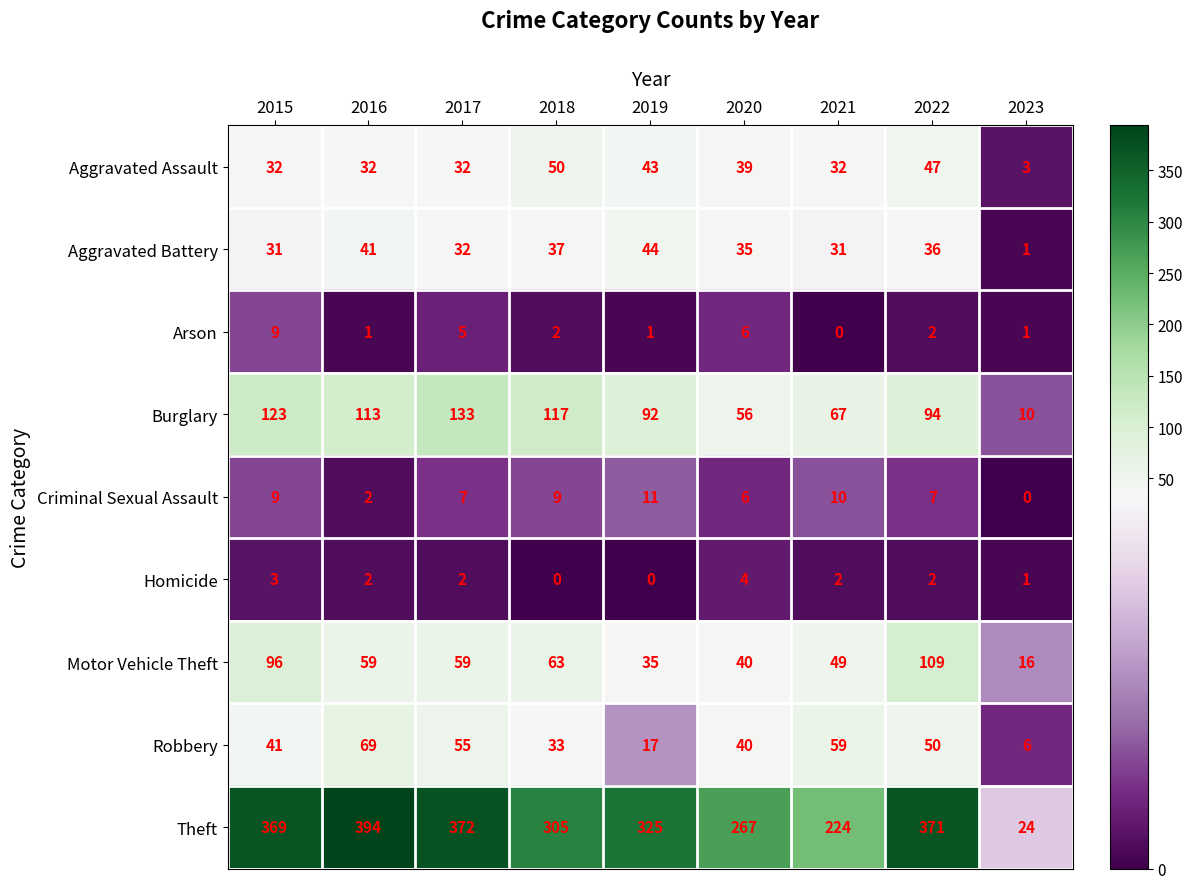

How many distinct data groups are displayed?

9